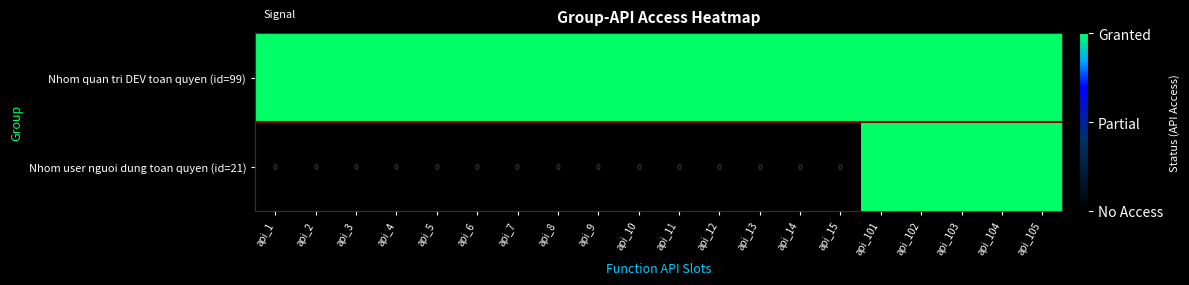

List the series in order of their overall mean, lowest first.

Nhom user nguoi dung toan quyen (id=21), Nhom quan tri DEV toan quyen (id=99)